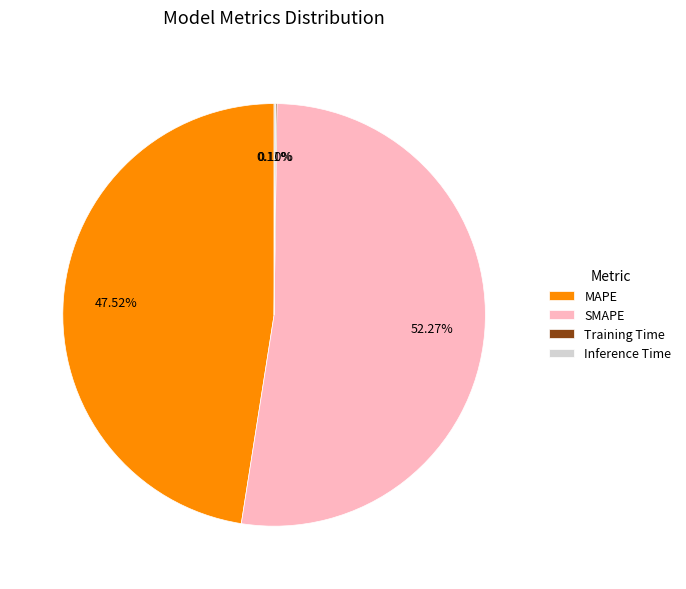

What percentage is NOT represented by MAPE?

52.5%